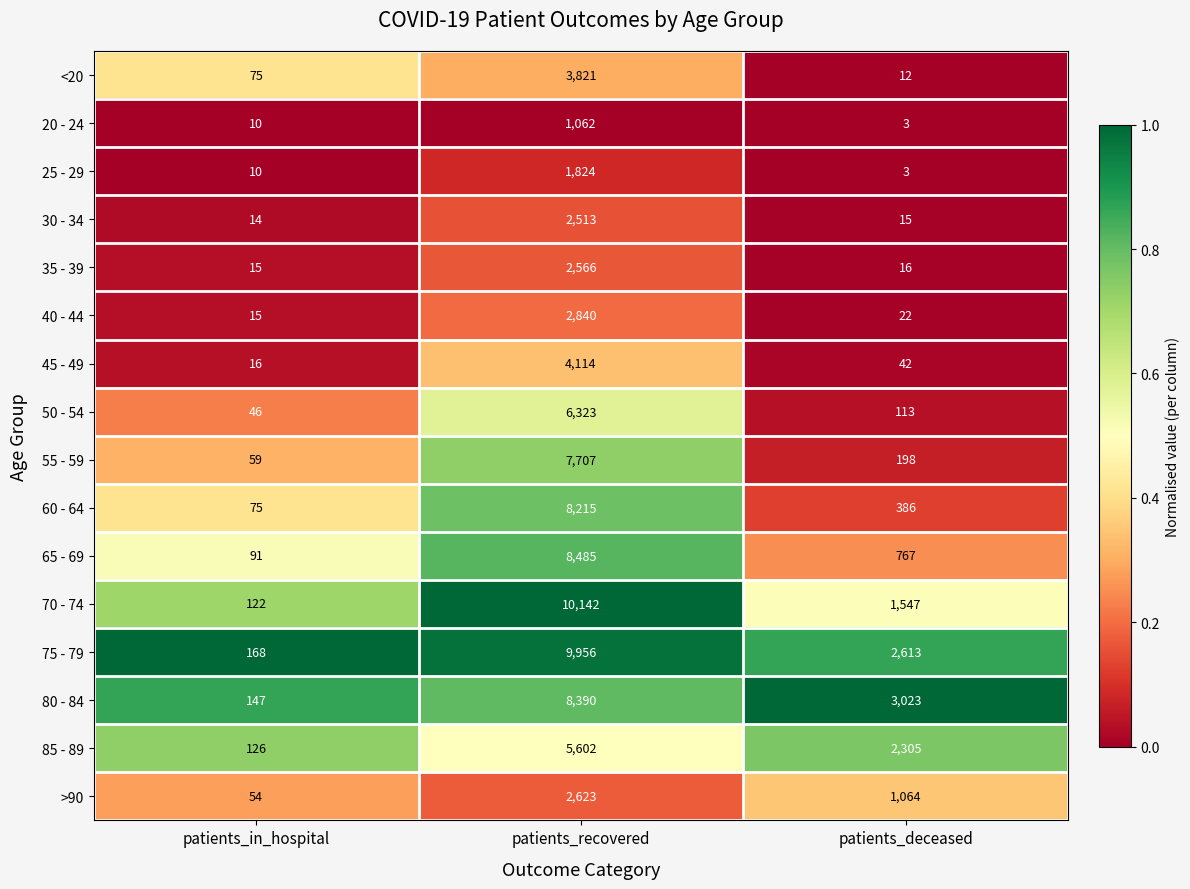

What is the difference between the highest and lowest values at patients_deceased?

3020